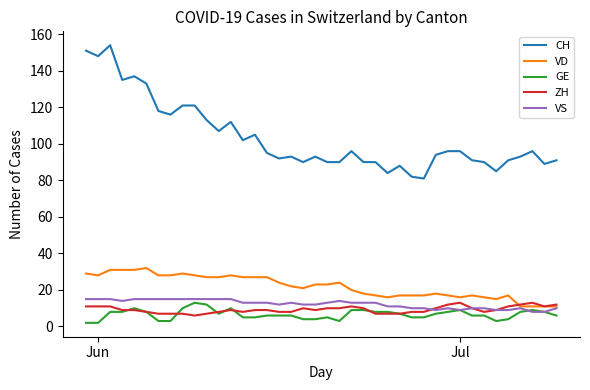

What is the sum of all GE values?

265